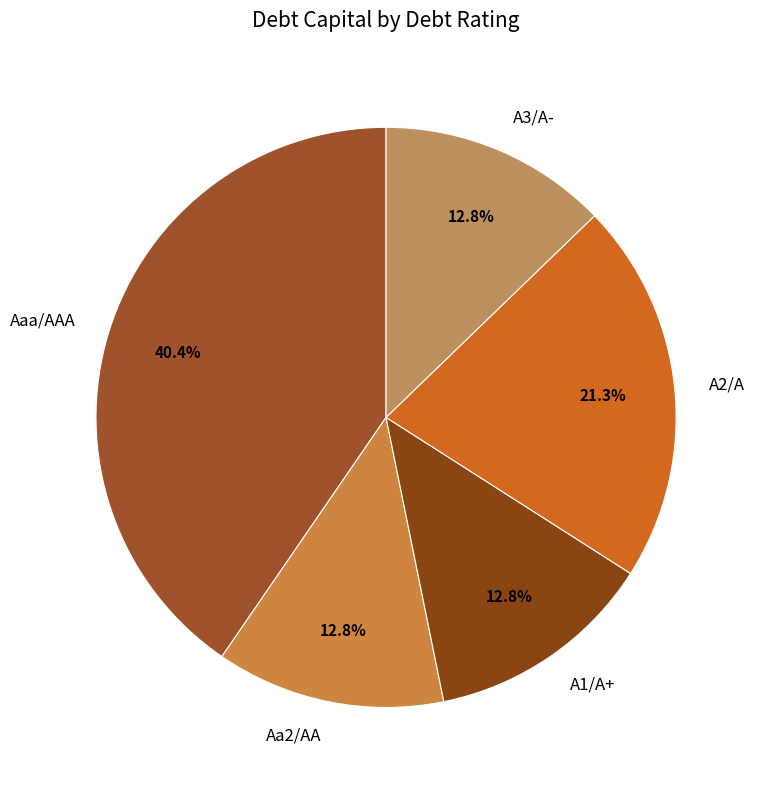

Does Aaa/AAA account for over 50% of the chart?

No